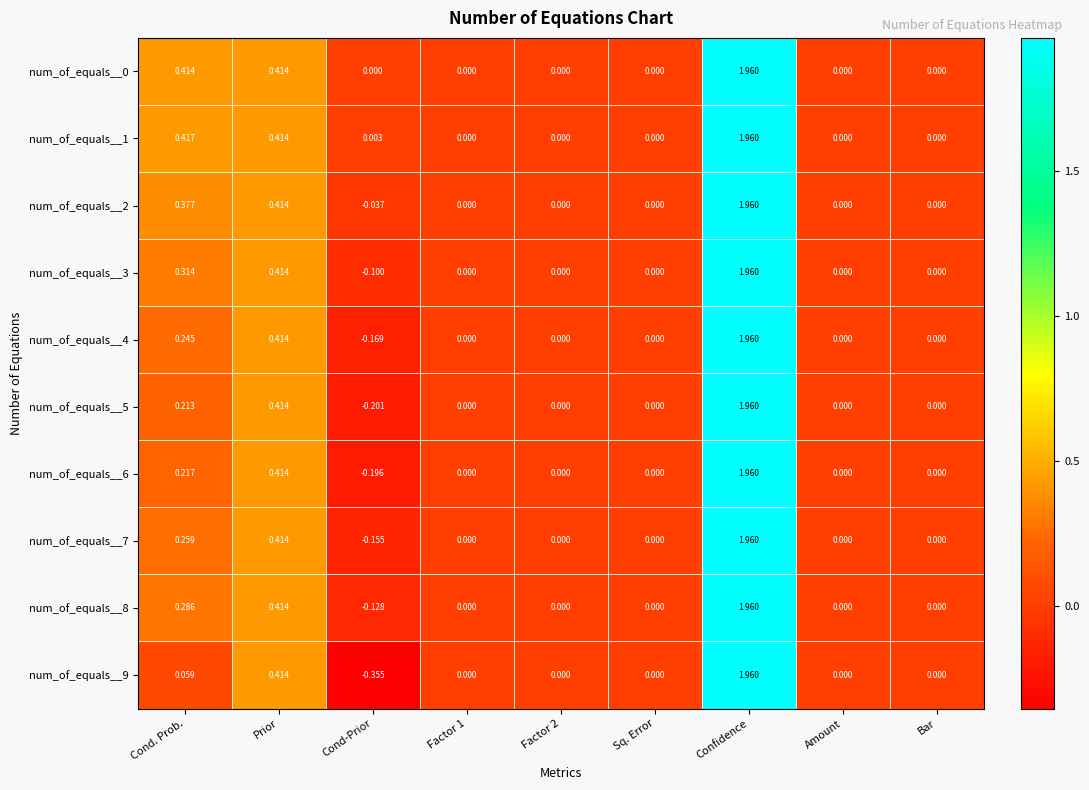

Is the value of num_of_equals__0 at Prior greater than the value of num_of_equals__2 at Bar?

Yes